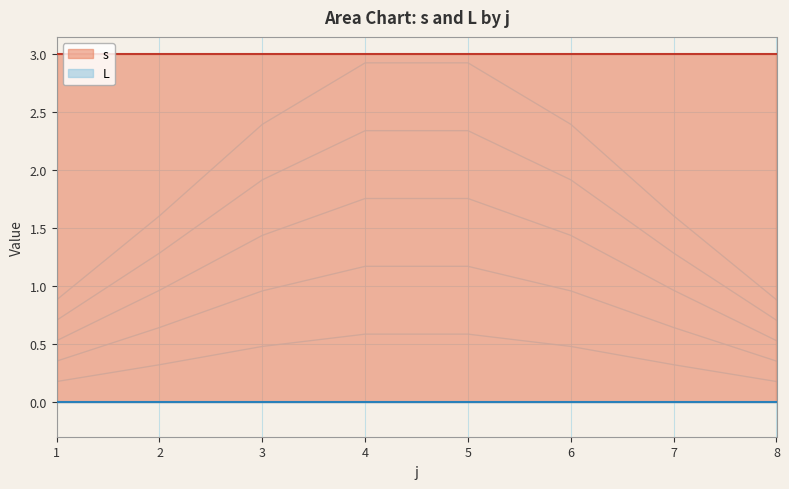

What are all the series names shown in the legend?

s, L